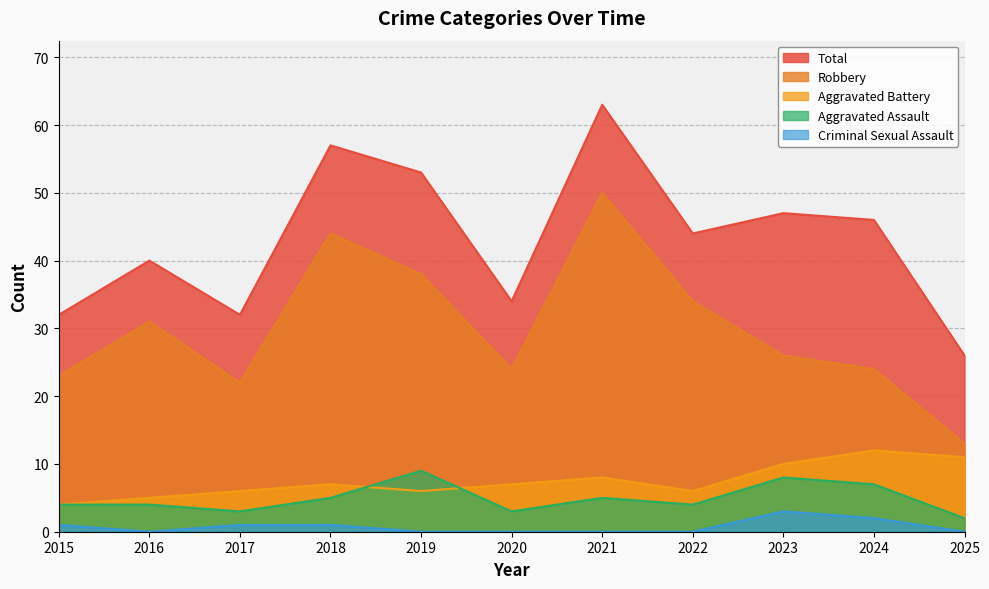

Which series has the largest total across all categories?

Total